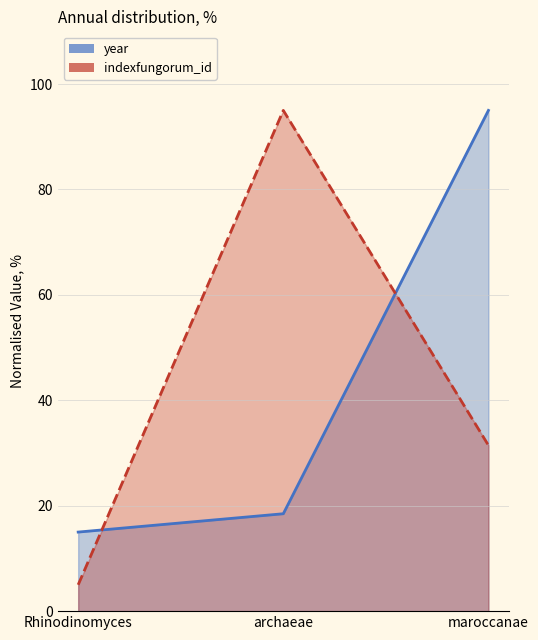

Between Rhinodinomyces and archaeae, which series saw the biggest shift?

indexfungorum_id (line)